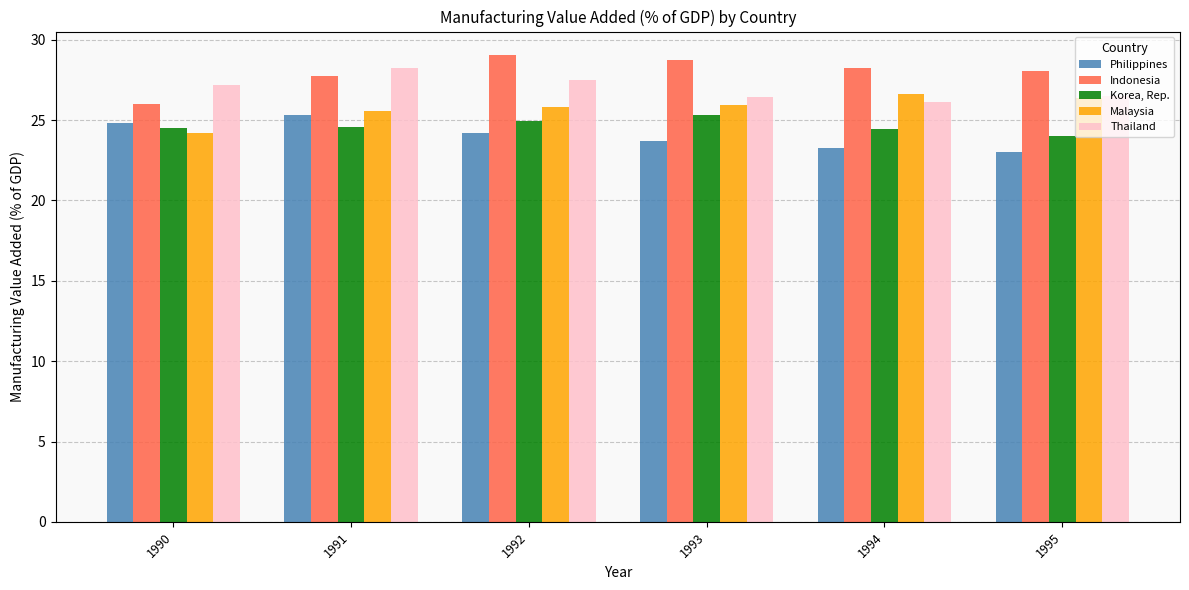

How many groups of bars are there?

6